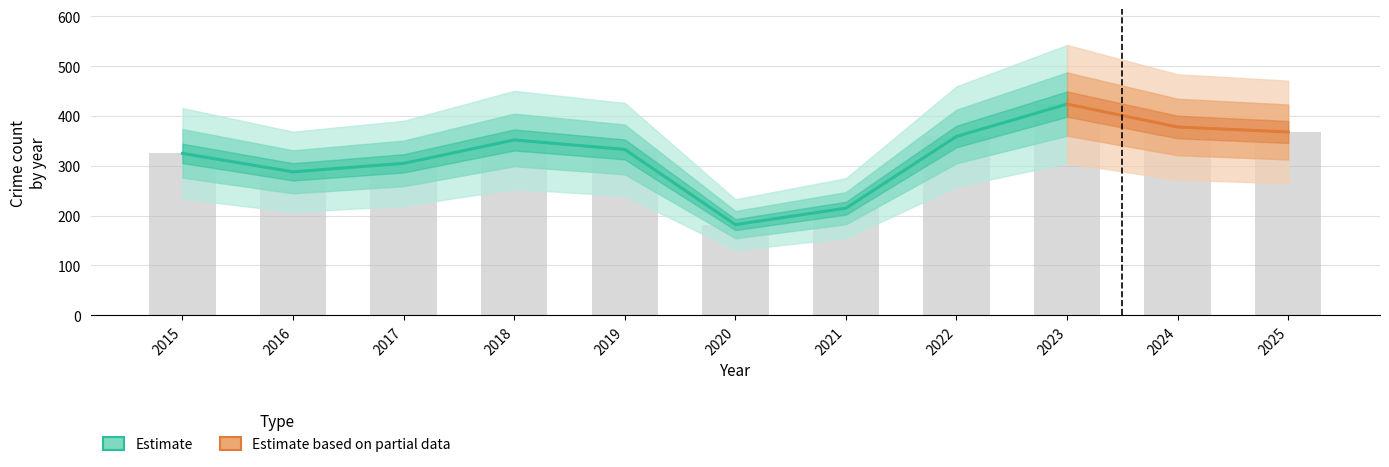

How many data points does each series have?

11